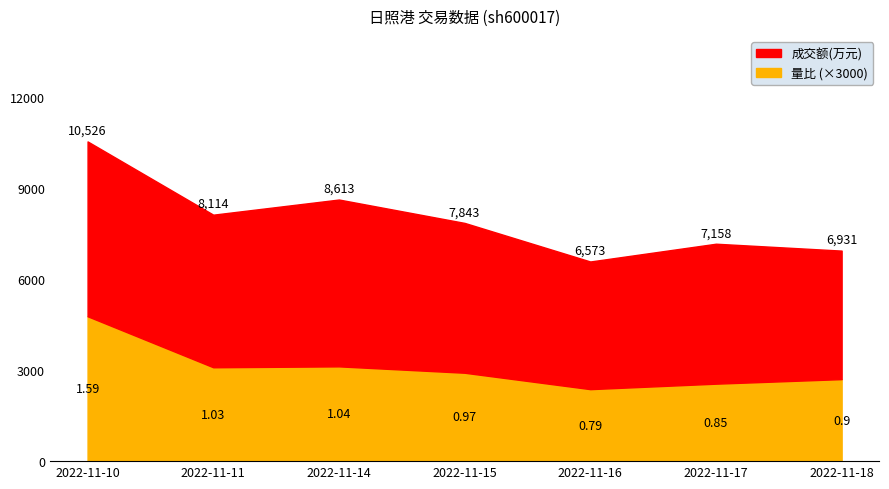

List the series in order of their overall mean, highest first.

成交额(万元), 量比